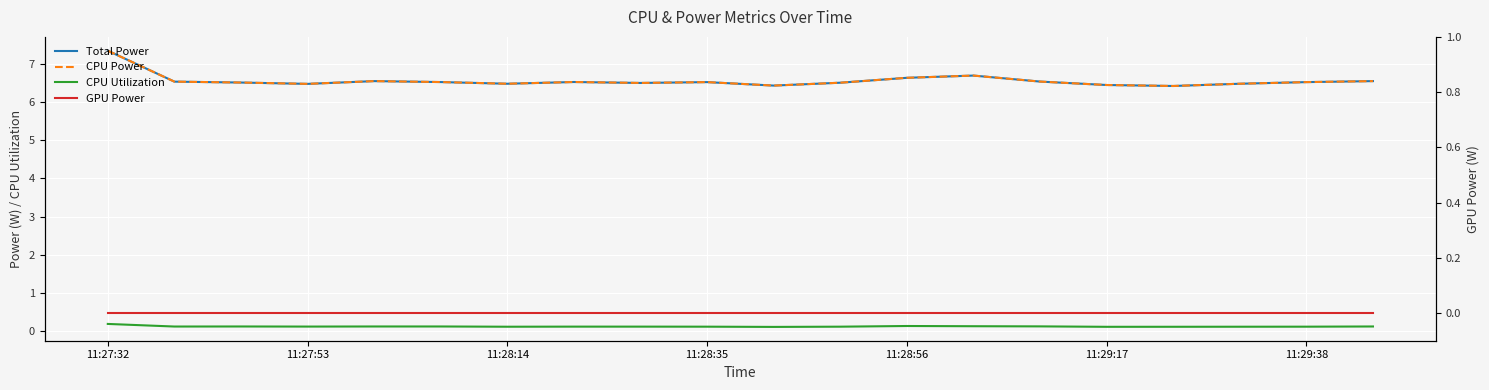

List the series in order of their peak value, lowest first.

GPU Power, CPU Utilization, Total Power, CPU Power